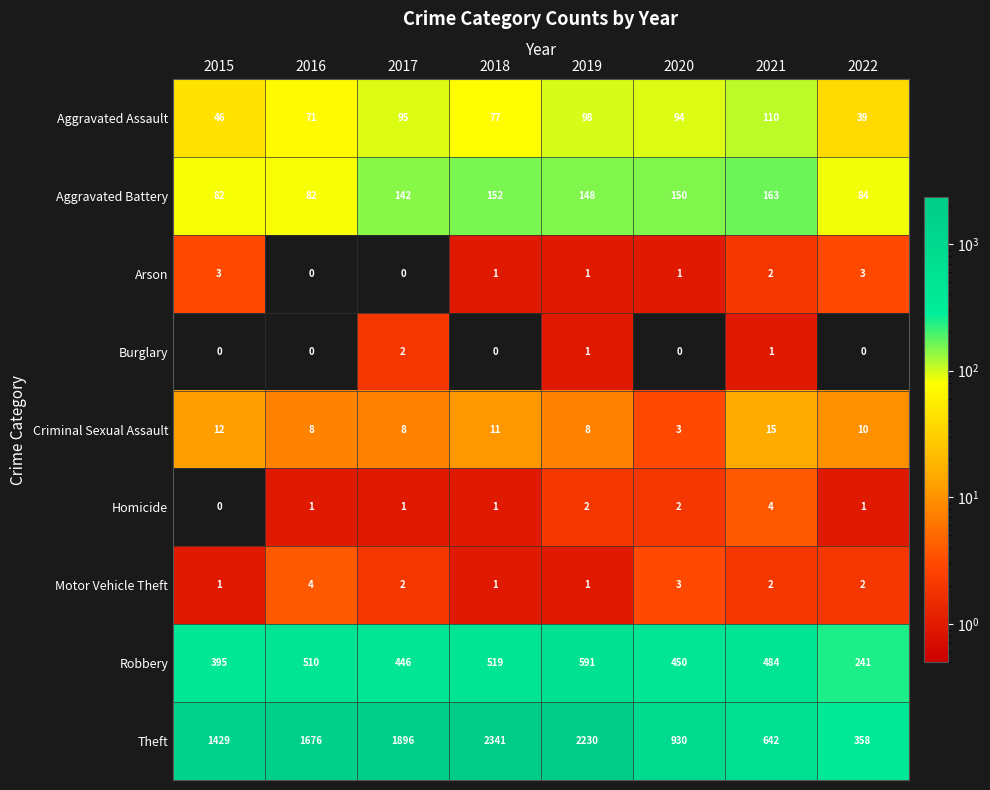

List the series in order of their peak value, highest first.

Theft, Robbery, Aggravated Battery, Aggravated Assault, Criminal Sexual Assault, Homicide, Motor Vehicle Theft, Arson, Burglary